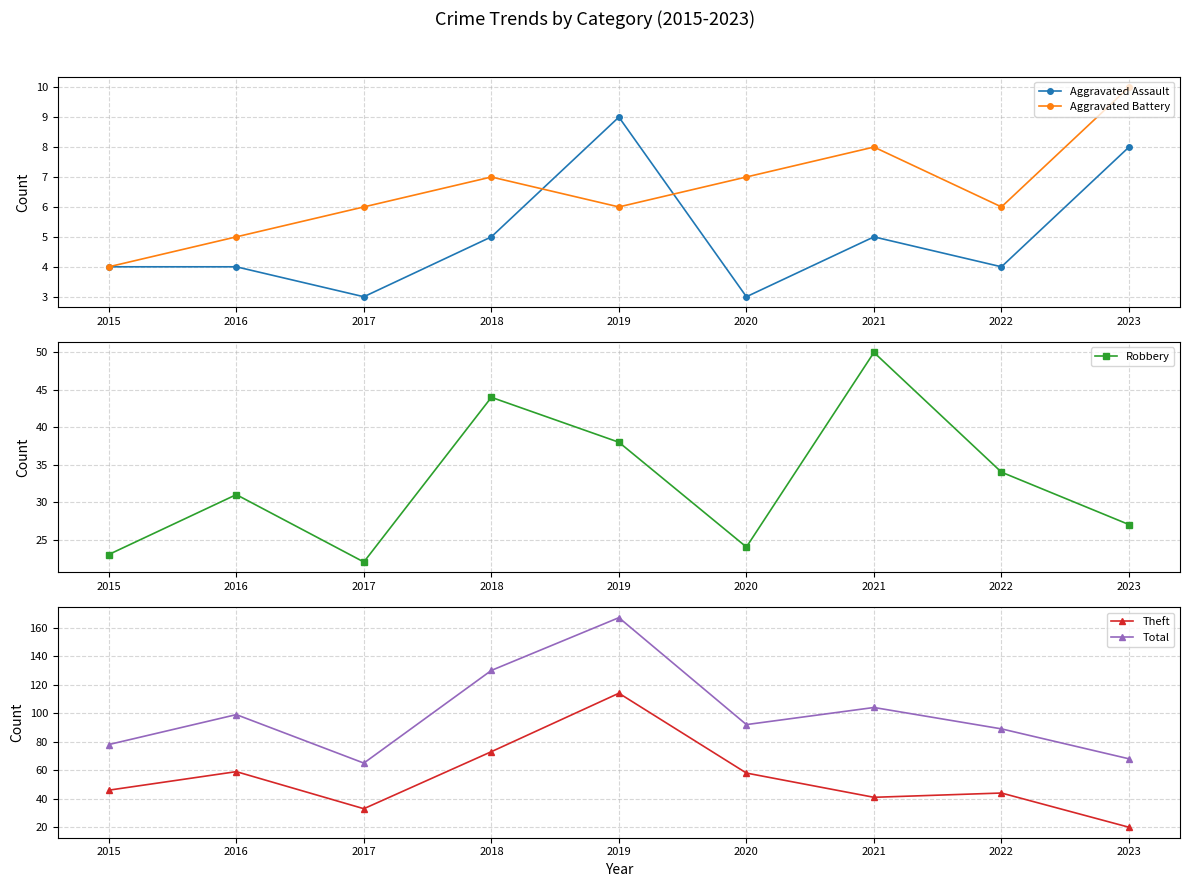

How many data points in Theft are less than 46?

4